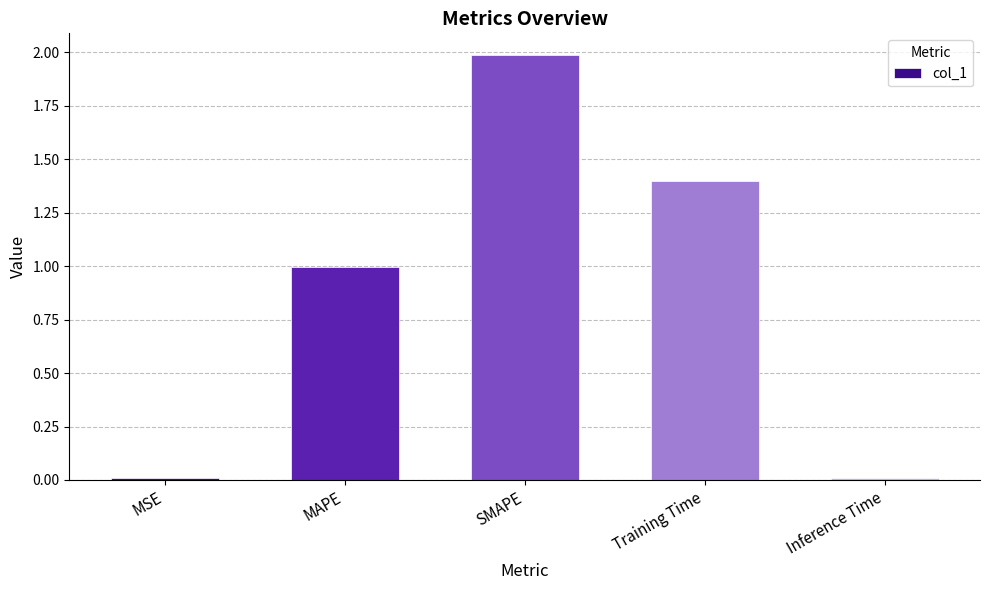

What is the ratio of the value at SMAPE to the value at Training Time?

1.4